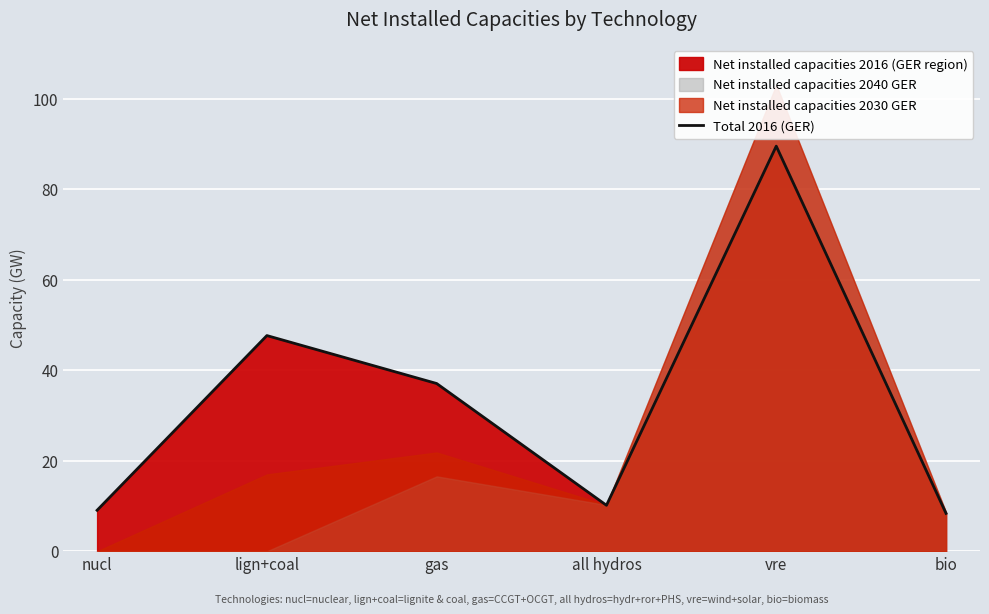

How many data points are less than 37?

3